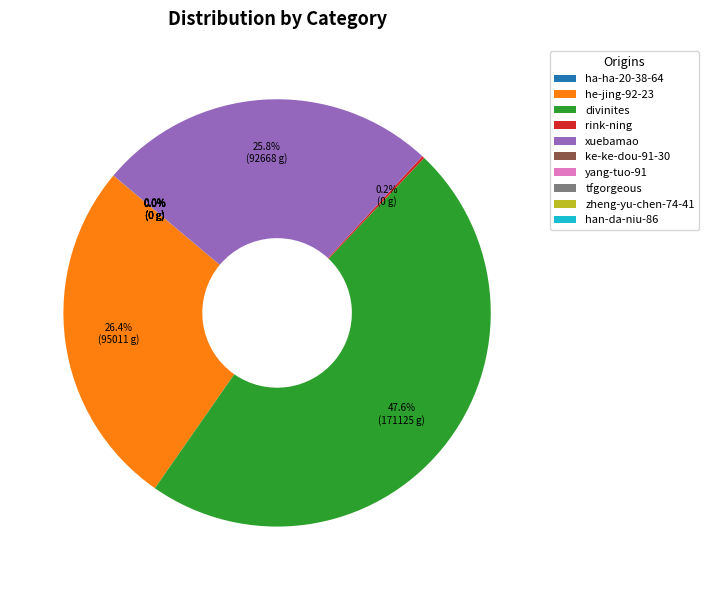

Which category has the biggest portion of the pie?

divinites